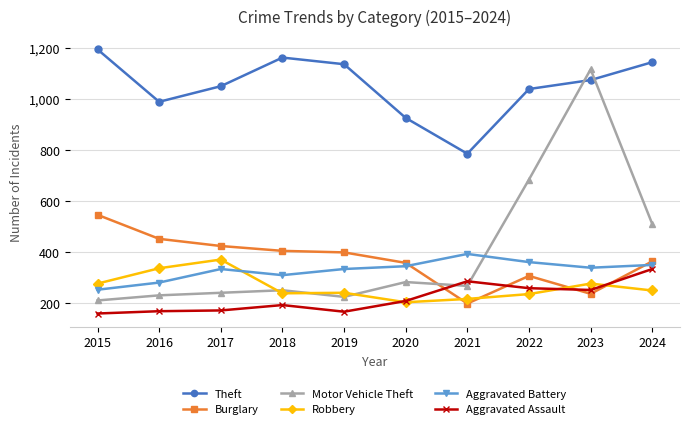

True or false: Theft and Motor Vehicle Theft intersect in this chart.

True